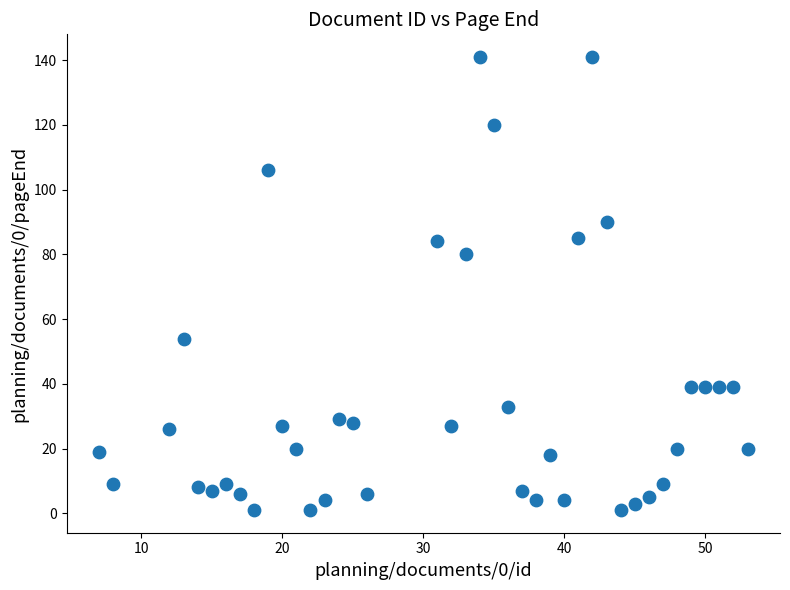

What Y value in the scatter plot is closest to 71?

80